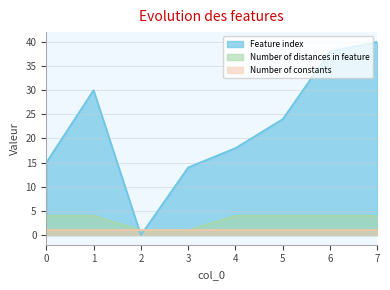

Rank the categories by Number of distances in feature value from highest to lowest.

0, 1, 4, 5, 6, 7, 2, 3